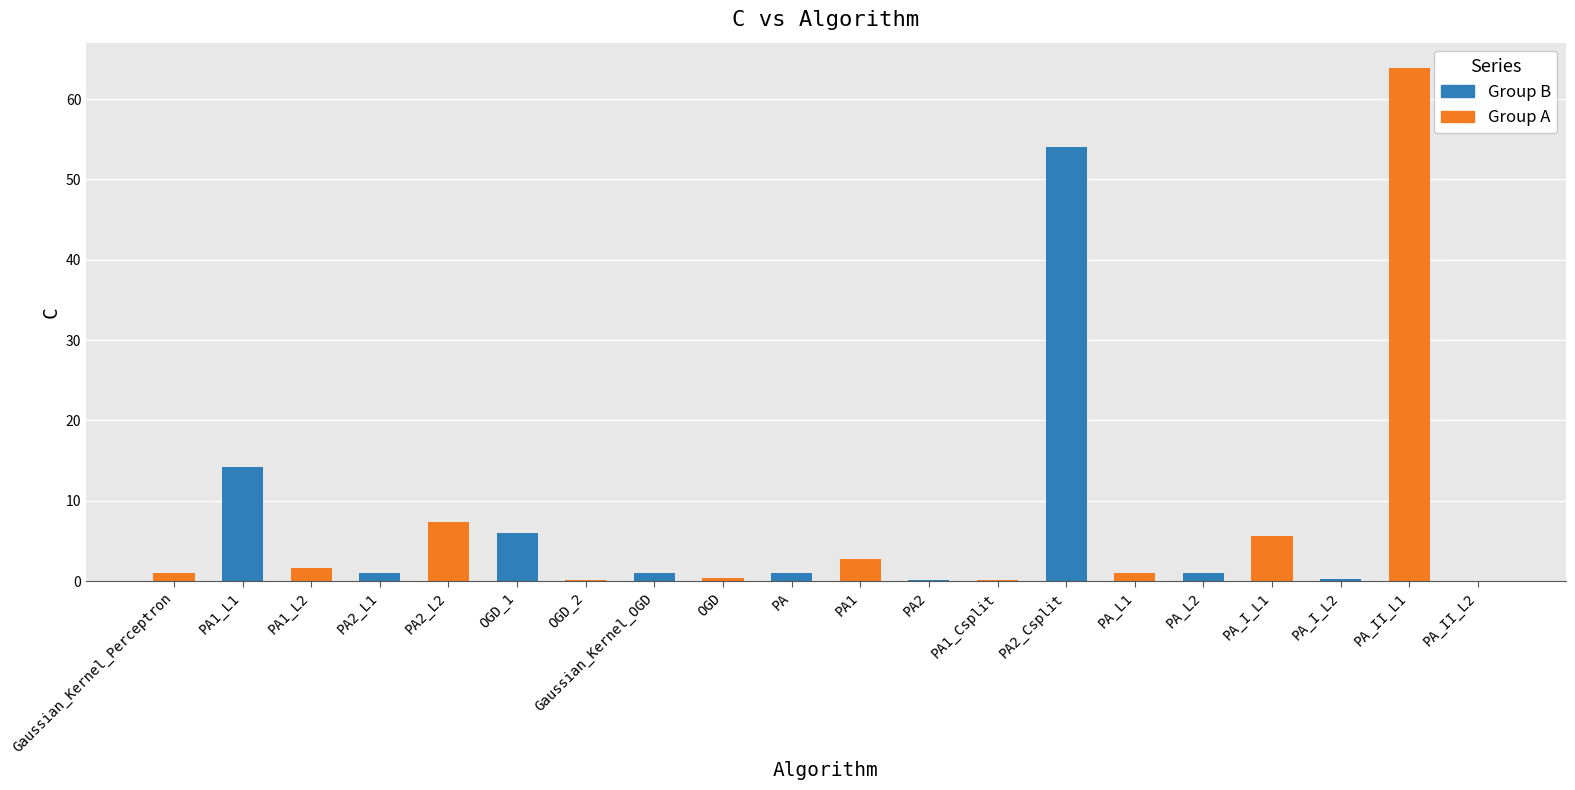

The value at OGD is 0.4. True or false?

True